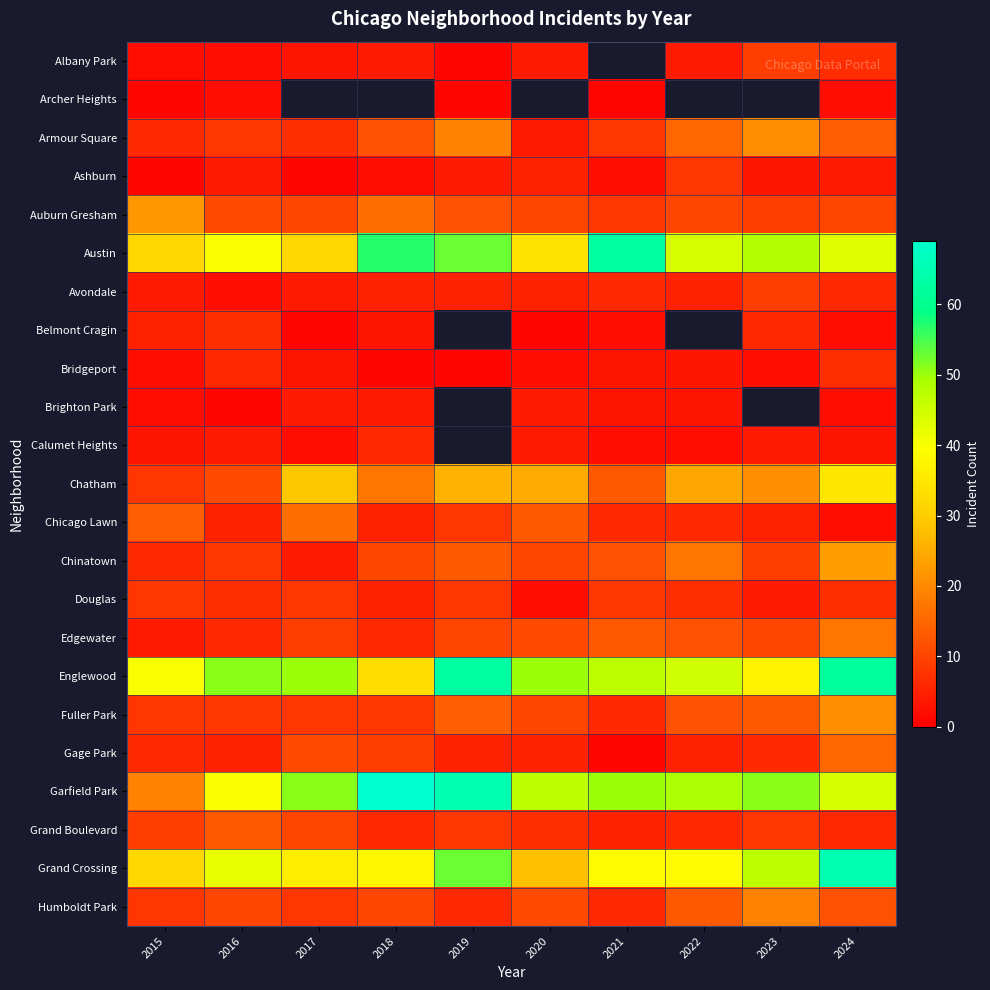

At which category is the sum across all series the highest?

2024